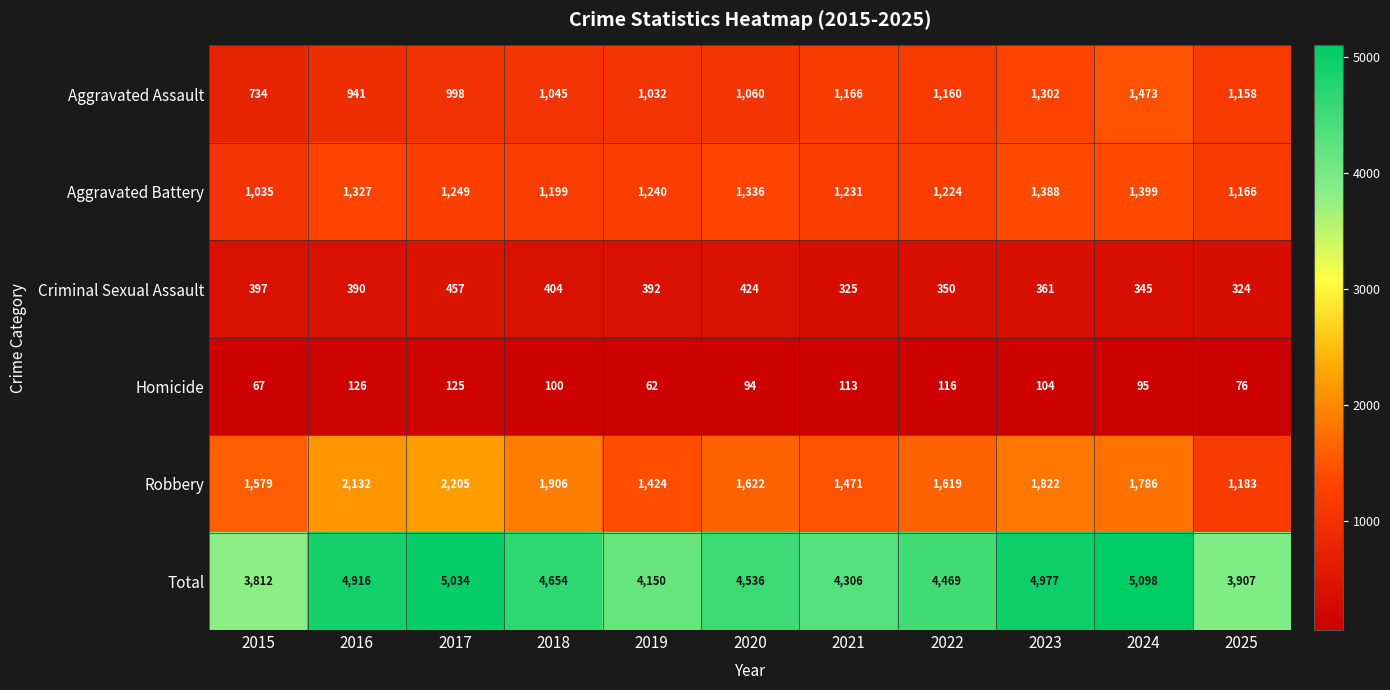

Which series has the widest spread of values?

Total